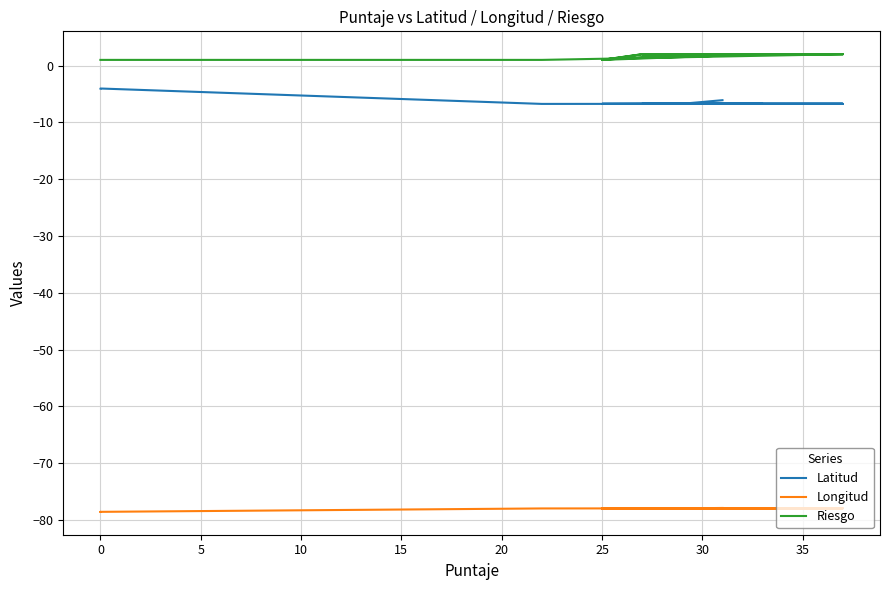

Is it true that Riesgo equals 1.3 at 13?

False